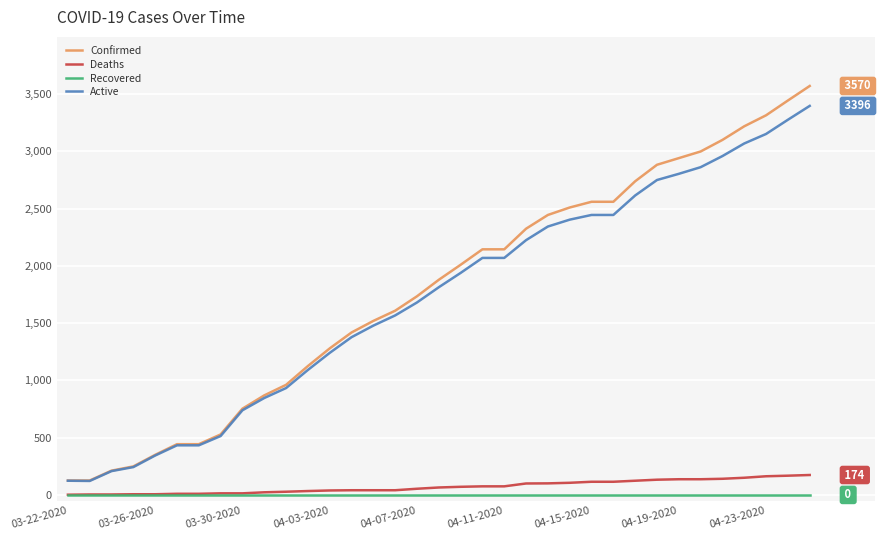

True or false: Confirmed and Recovered intersect in this chart.

False